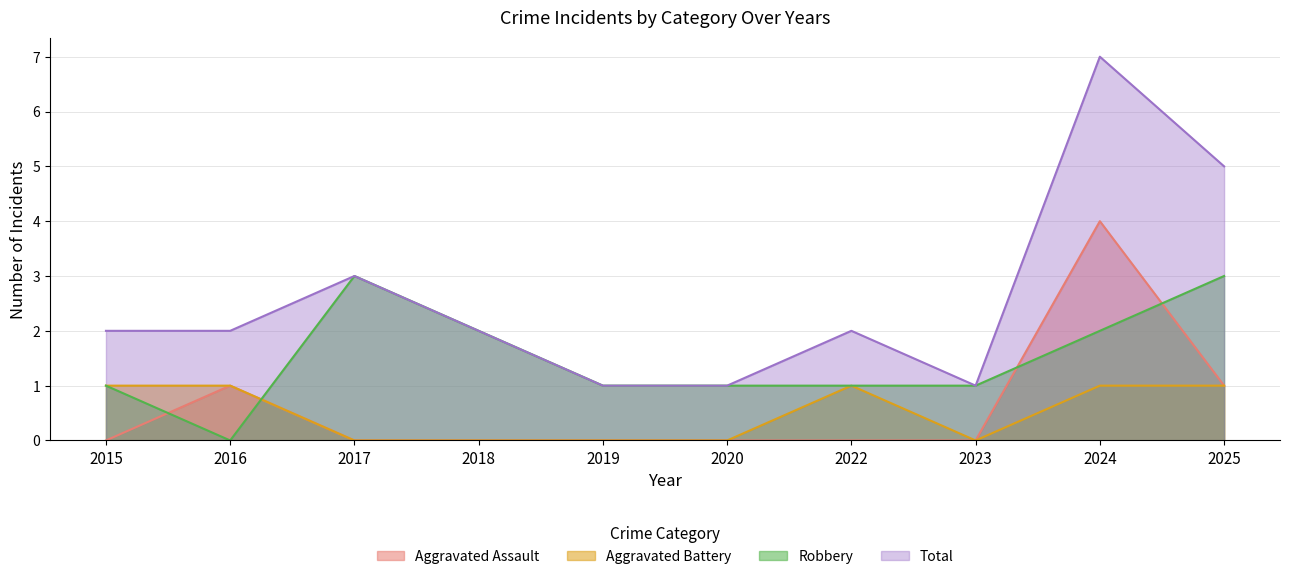

List the labels in order of Aggravated Battery value, largest first.

2015, 2016, 2022, 2024, 2025, 2017, 2018, 2019, 2020, 2023